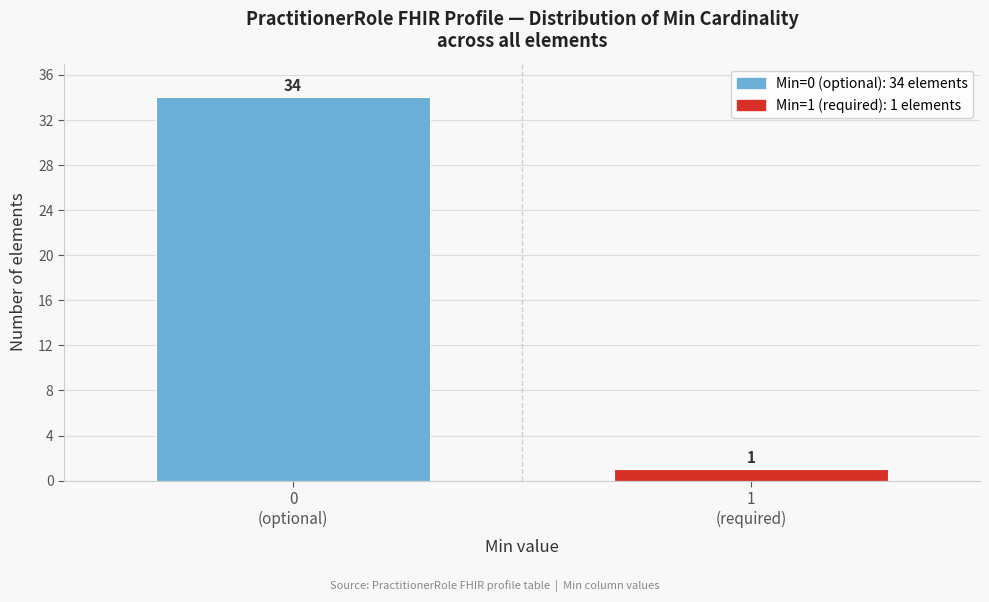

Reading left to right, extract all data points from this chart.

34	1